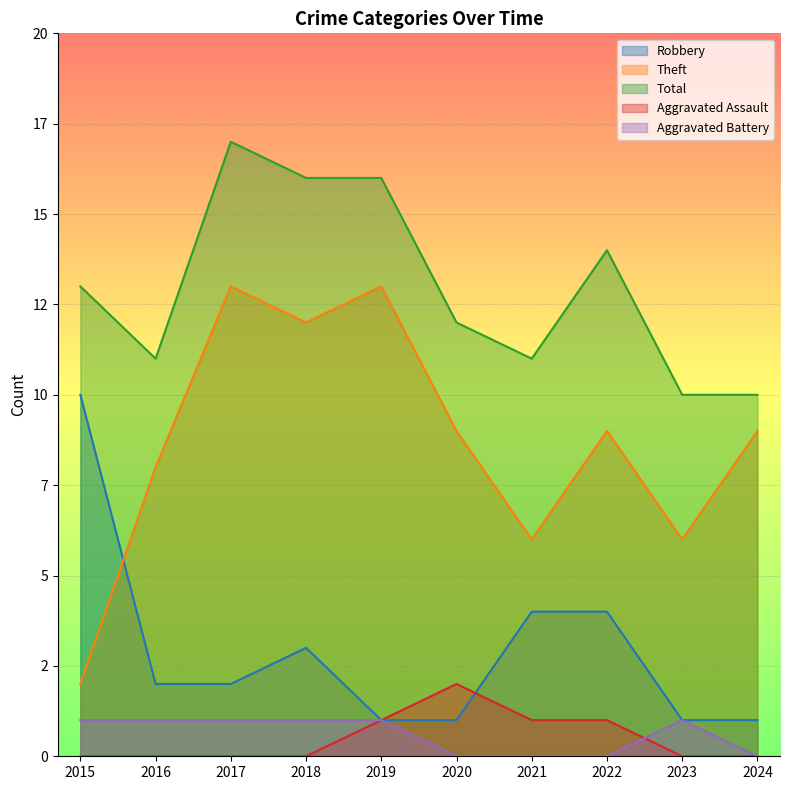

Does the chart display data point markers on the line(s)?

No